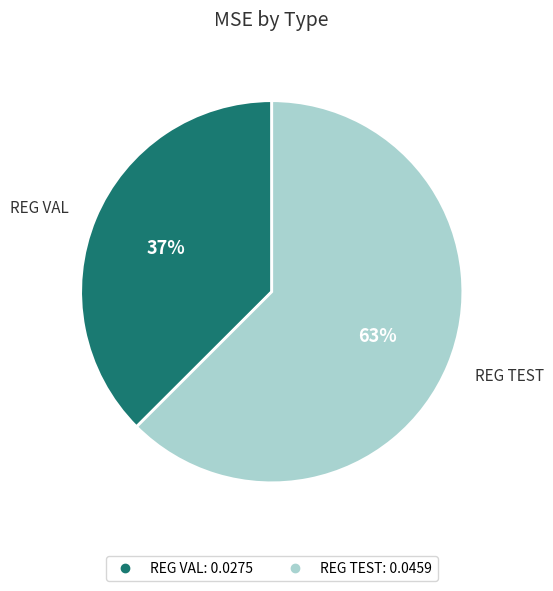

Count the number of slices in the pie.

2